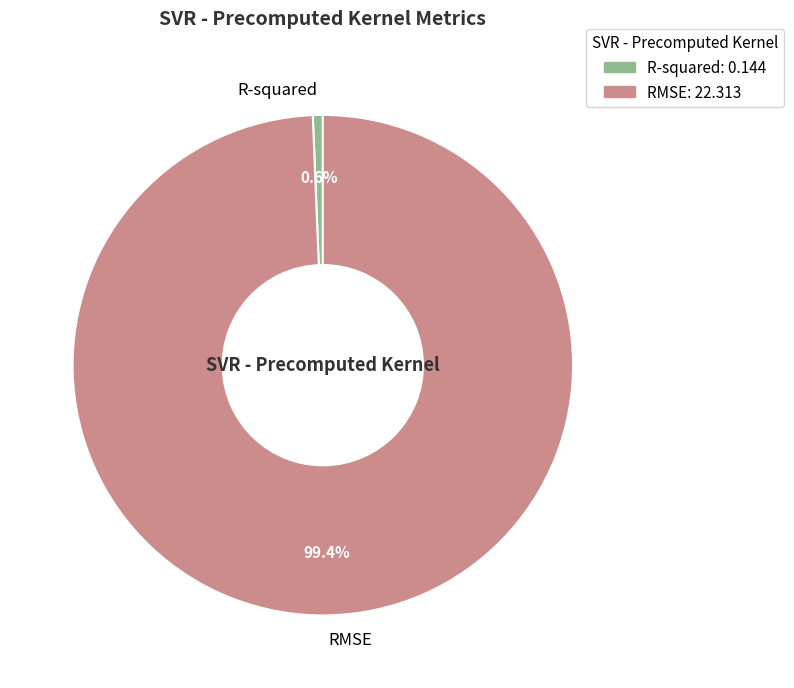

To the nearest percent, what is the difference between the RMSE and R-squared slice percentages?

99%